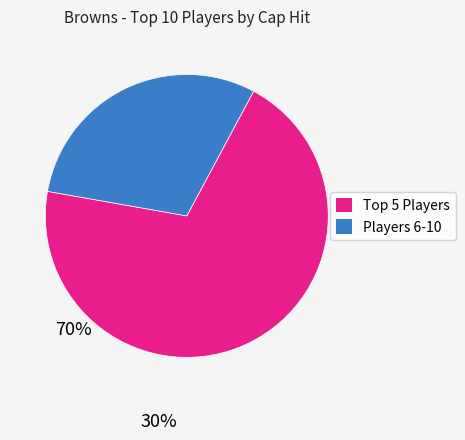

Is there a majority slice in this chart?

Yes